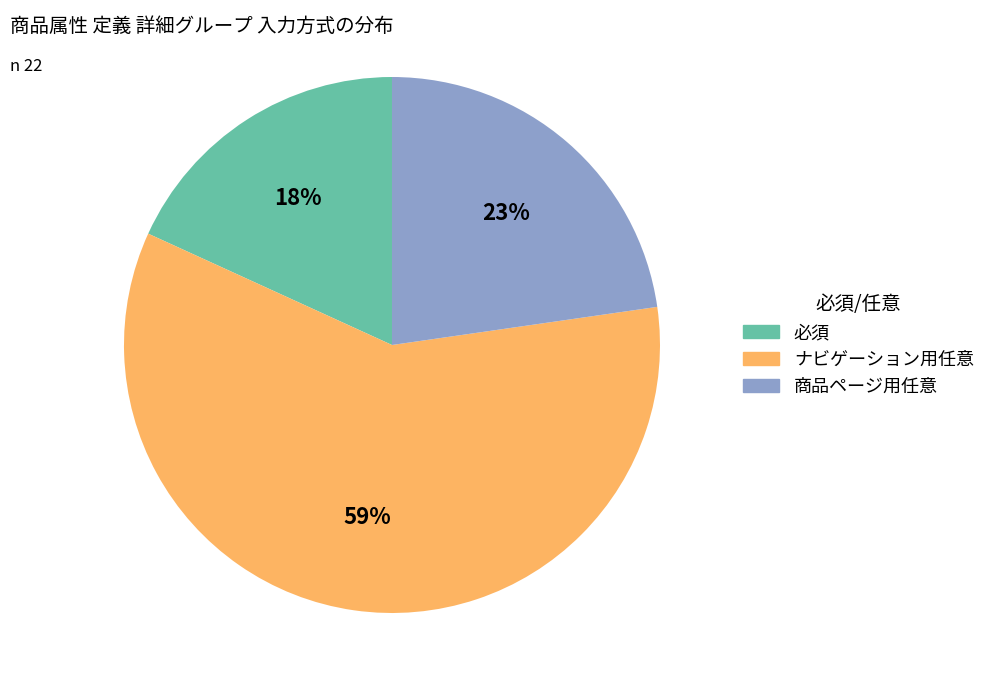

What is the smallest slice in the pie chart?

必須